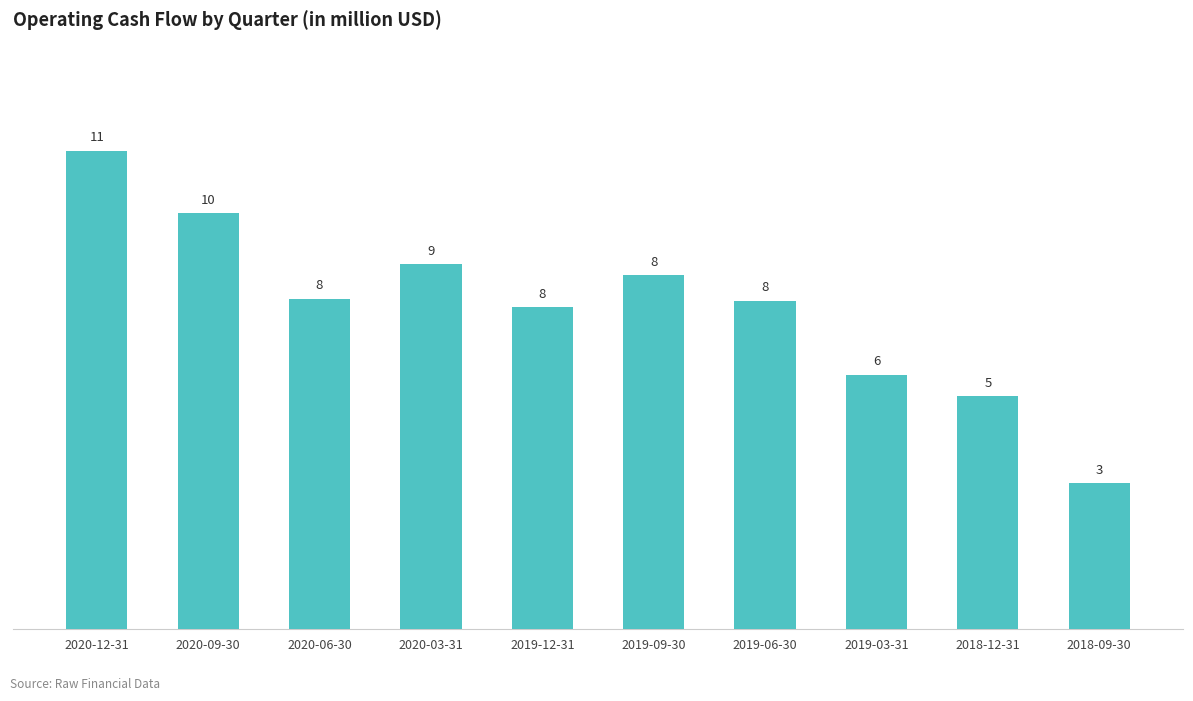

What is the sum of all values?

75.4